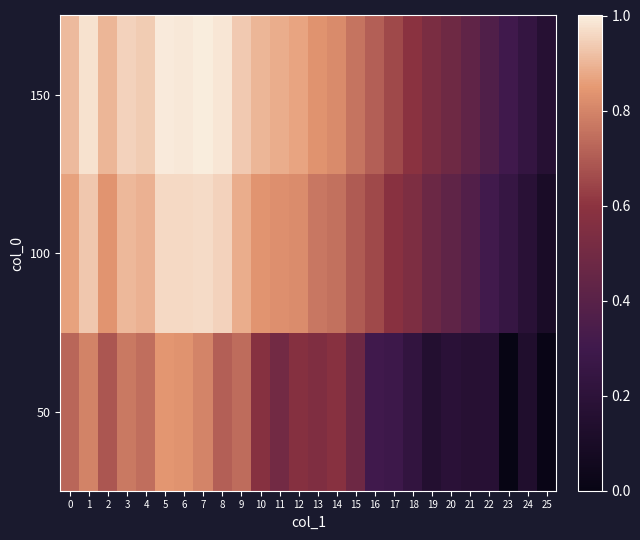

List the series in order of their peak value, lowest first.

50, 100, 150